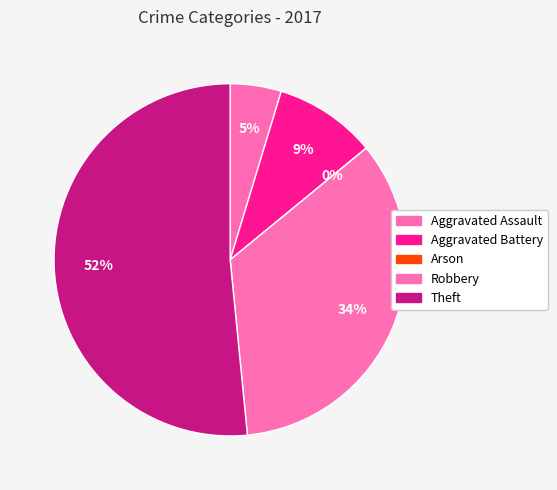

The Arson slice represents 0% of the pie. True or false?

True